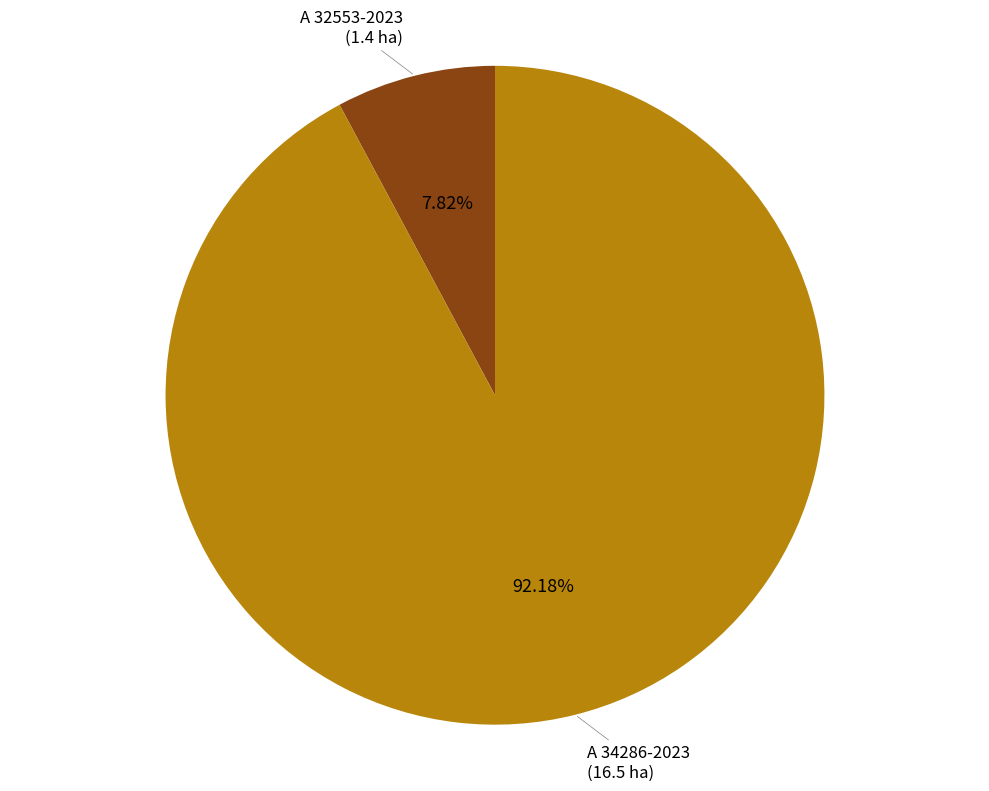

What portion of the pie excludes A 34286-2023?

7.8%